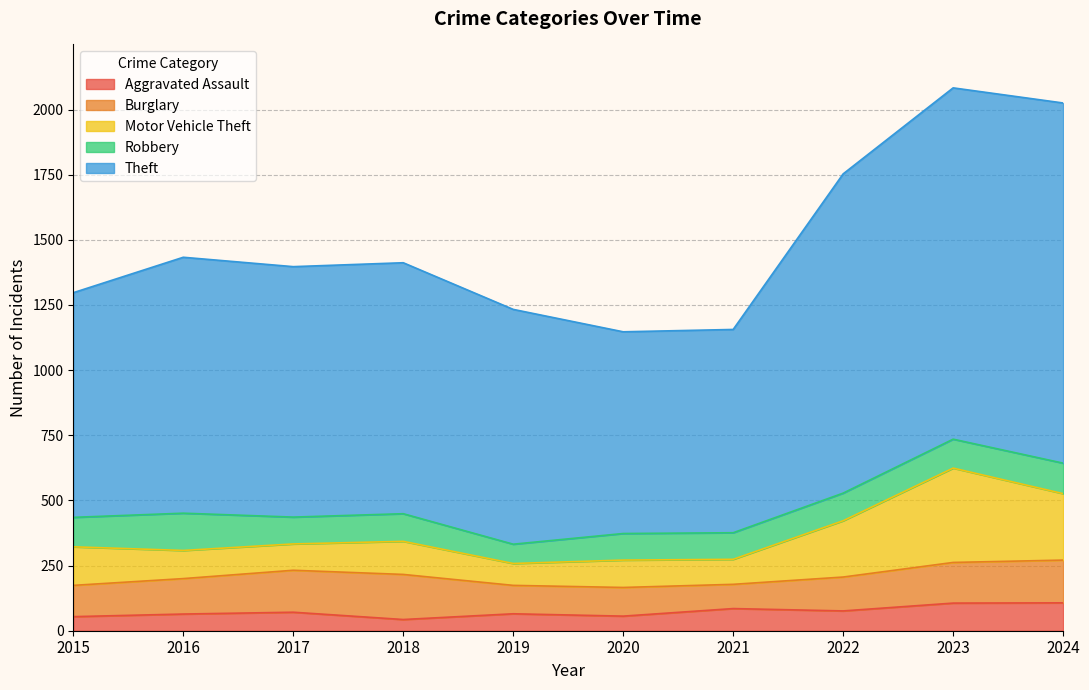

True or false: Burglary and Aggravated Assault cross at least once.

False